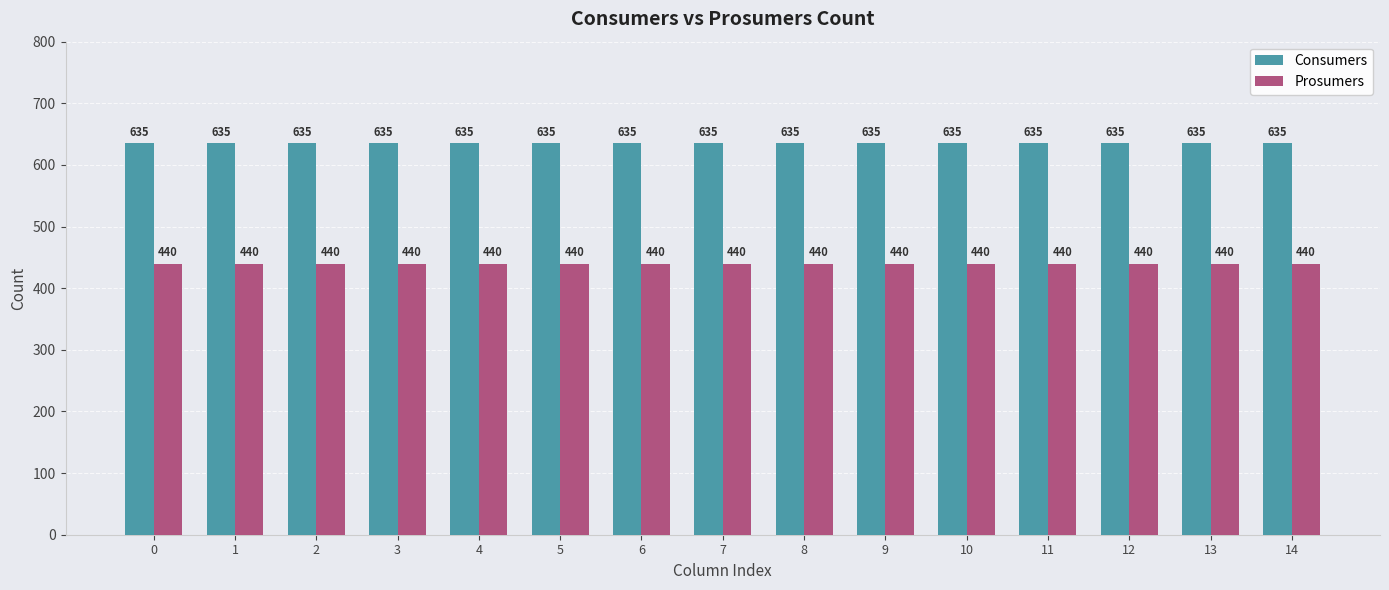

Reading left to right, transcribe all the data shown in this chart.

Consumers: 0=635	1=635	2=635	3=635	4=635	5=635	6=635	7=635	8=635	9=635	10=635	11=635	12=635	13=635	14=635
Prosumers: 0=440	1=440	2=440	3=440	4=440	5=440	6=440	7=440	8=440	9=440	10=440	11=440	12=440	13=440	14=440